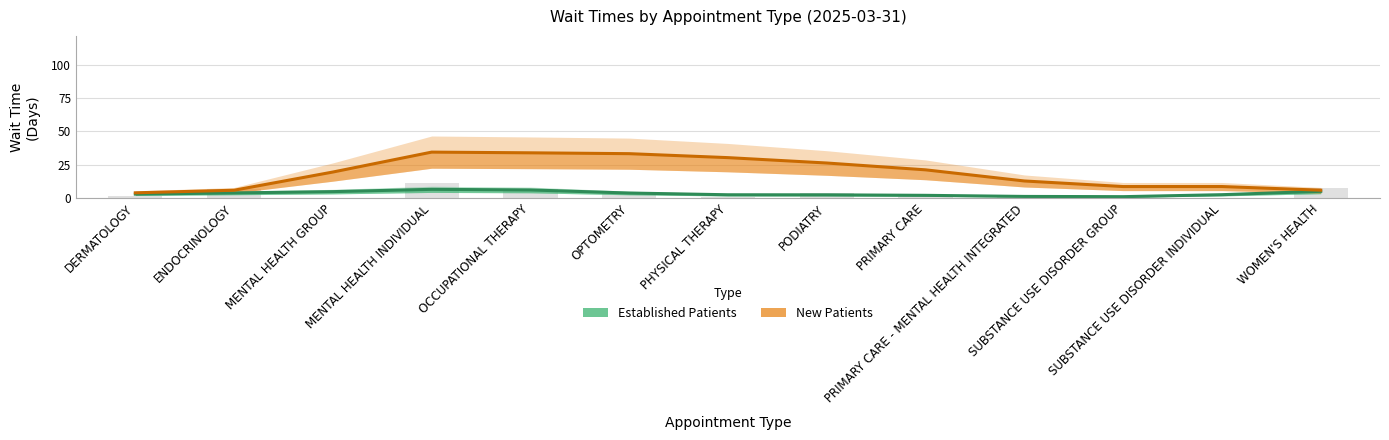

Which series has the largest range (max minus min)?

New Patients